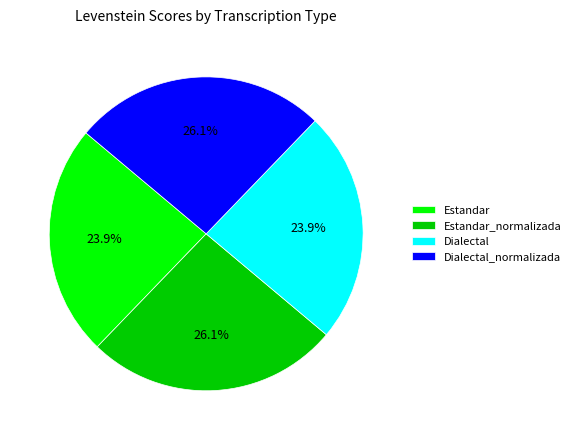

To the nearest percent, what is the average slice percentage?

25%